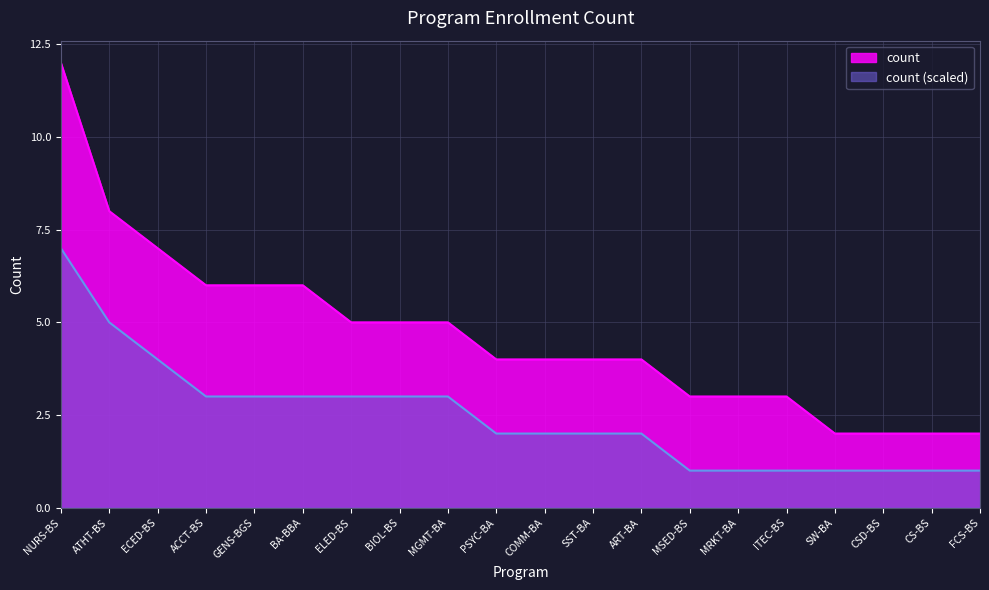

What is the value of the 12th point from the left?

4